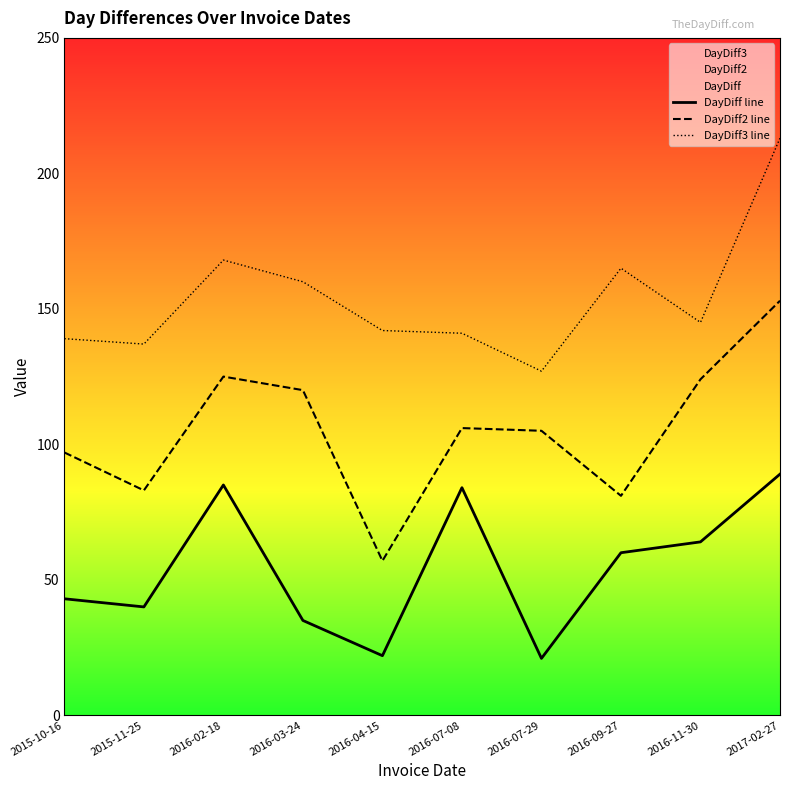

True or false: DayDiff3 line has more than 0 interior local peaks.

True